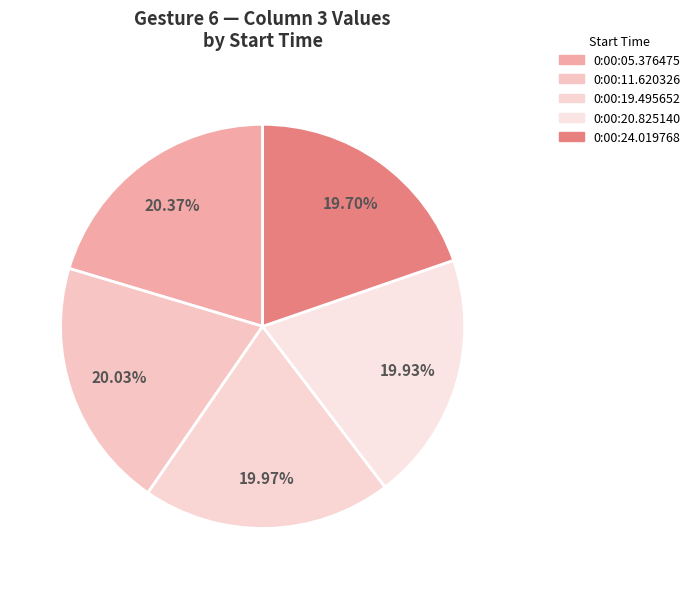

To the nearest percent, what percentage of the pie is 0:00:24.019768?

20%